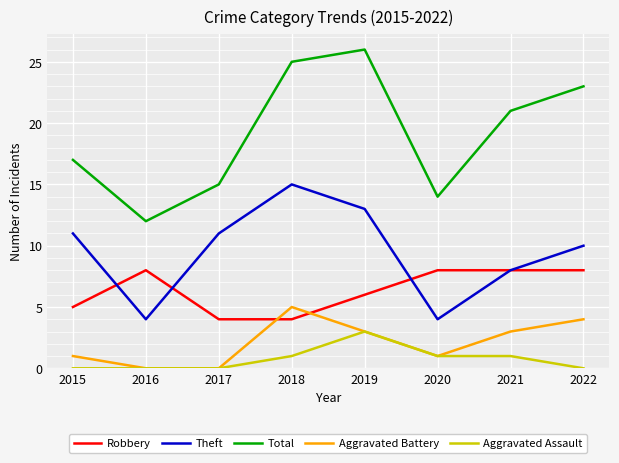

Which label corresponds to the largest value in the chart?

2019